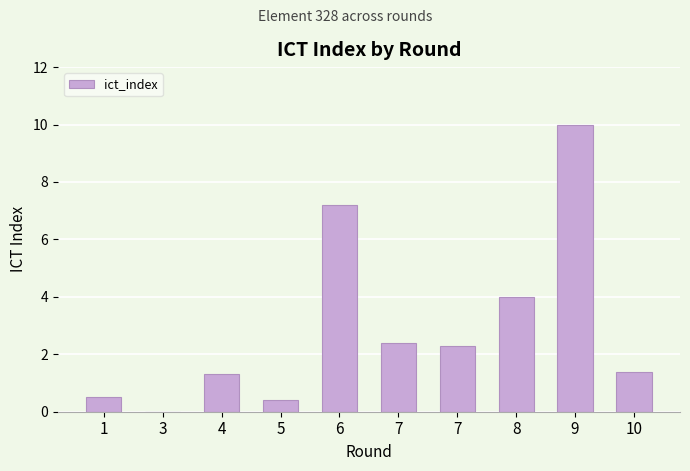

Is it true that the value at 1 is 0.5?

True